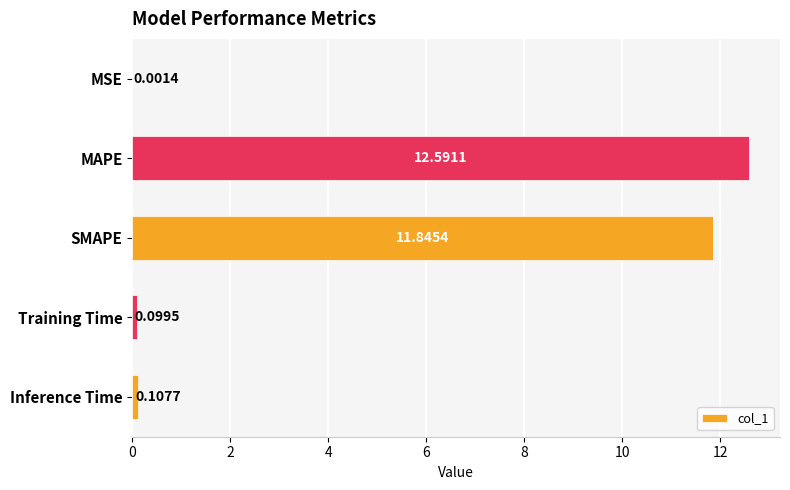

What is the change in value from MSE to Inference Time?

+0.1